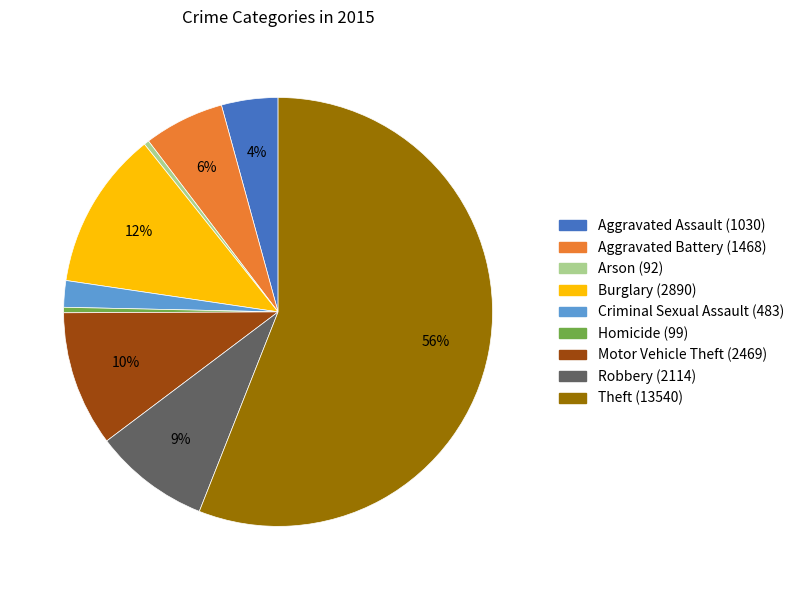

How many slices are in this pie chart?

9